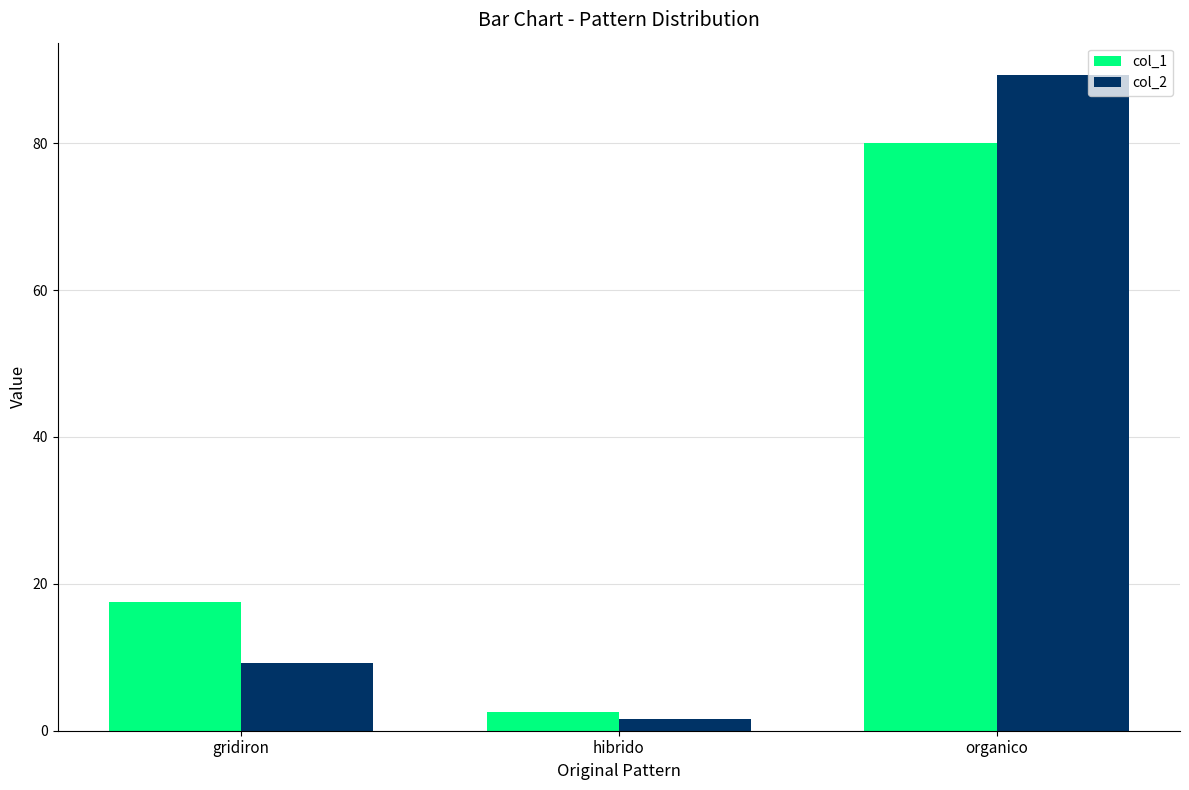

What is the smallest value displayed?

1.5